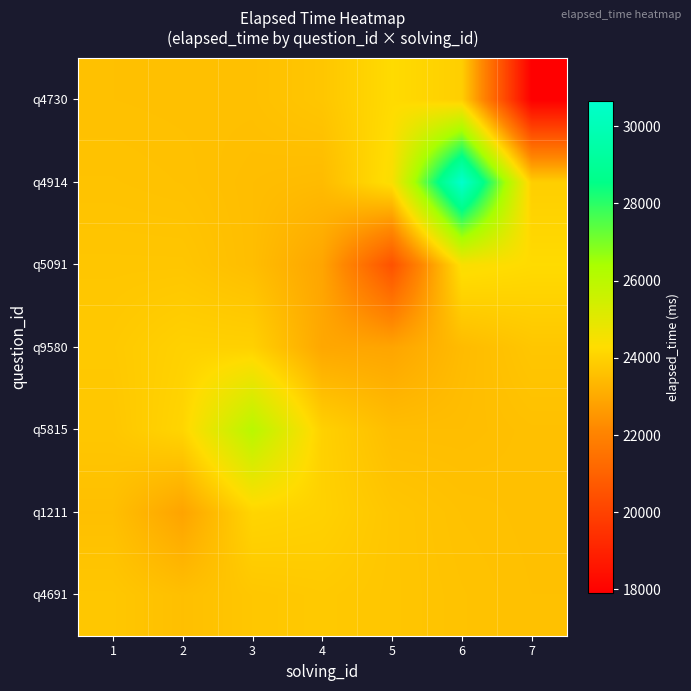

Reading left to right, what are all the values shown in this chart?

q4691: 1=23750.2	2=23562.8	3=23741.4	4=23807.5	5=23726.0	6=23644.7	7=23591.2
q1211: 1=23562.8	2=22873.4	3=24098.6	4=24006.2	5=23726.3	6=23612.9	7=23577.7
q5815: 1=23741.4	2=24098.6	3=26019.4	4=23999.2	5=23519.3	6=23516.9	7=23581.7
q9580: 1=23807.5	2=24006.2	3=23999.2	4=22958.9	5=22901.1	6=23456.0	7=23729.7
q5091: 1=23726.0	2=23726.3	3=23519.3	4=22901.1	5=20477.9	6=24405.4	7=24245.9
q4914: 1=23644.7	2=23612.9	3=23516.9	4=23456.0	5=24405.4	6=30658.5	7=23936.2
q4730: 1=23591.2	2=23577.7	3=23581.7	4=23729.7	5=24245.9	6=23936.2	7=17917.1